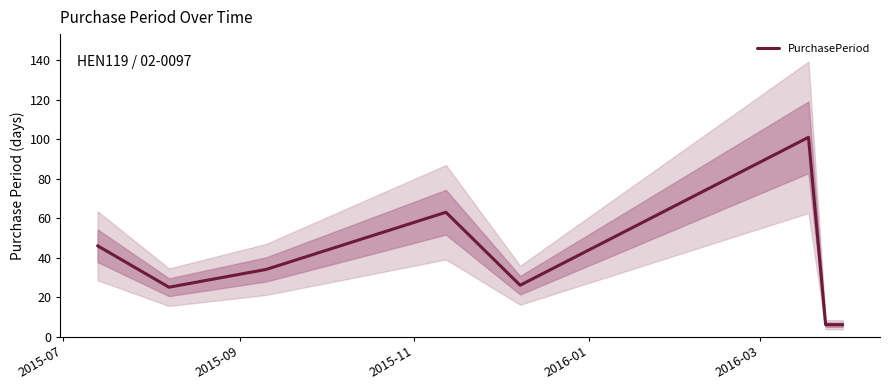

Where does the data first go above 34?

2015-07